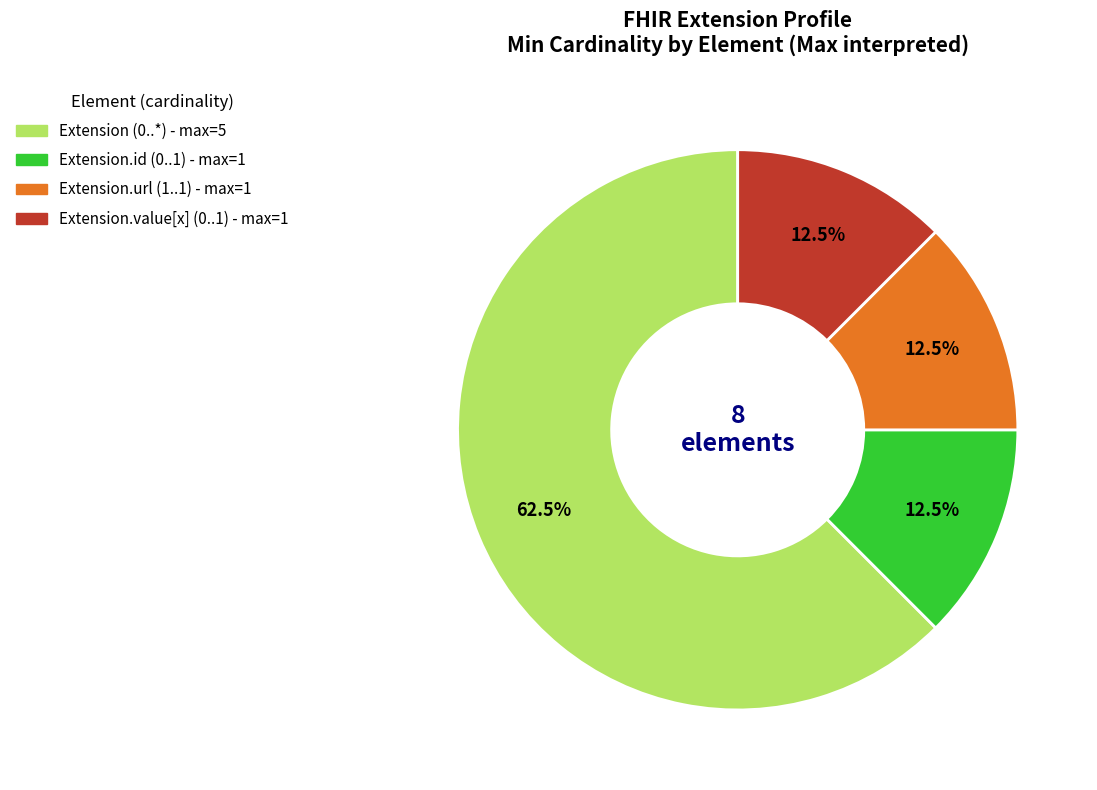

How many segments does this pie chart have?

4